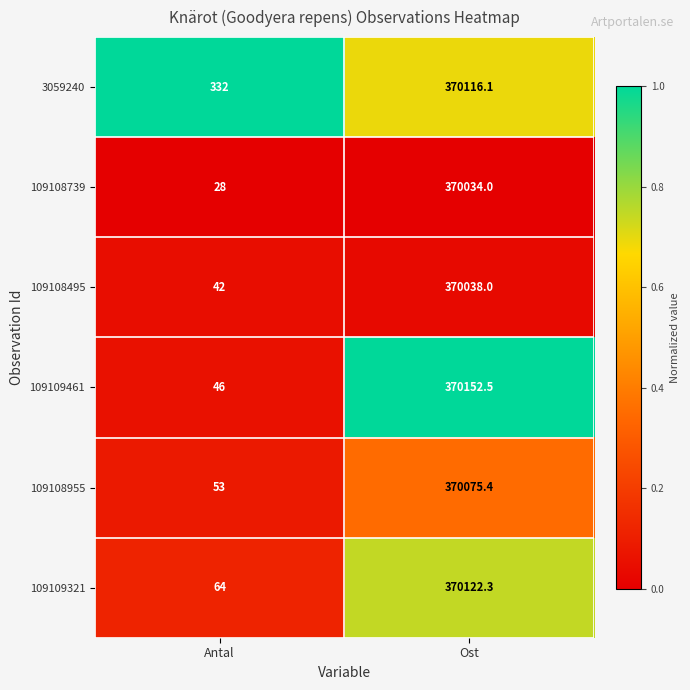

Which series has the largest total across all categories?

3059240